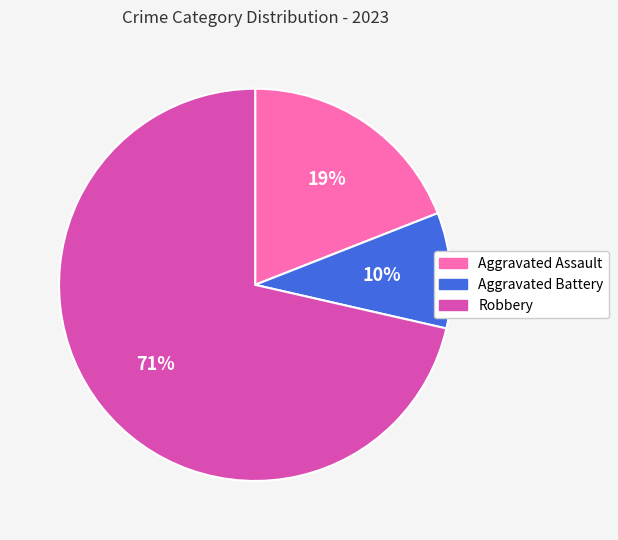

What percentage is the Aggravated Assault slice, to the nearest percent?

19%